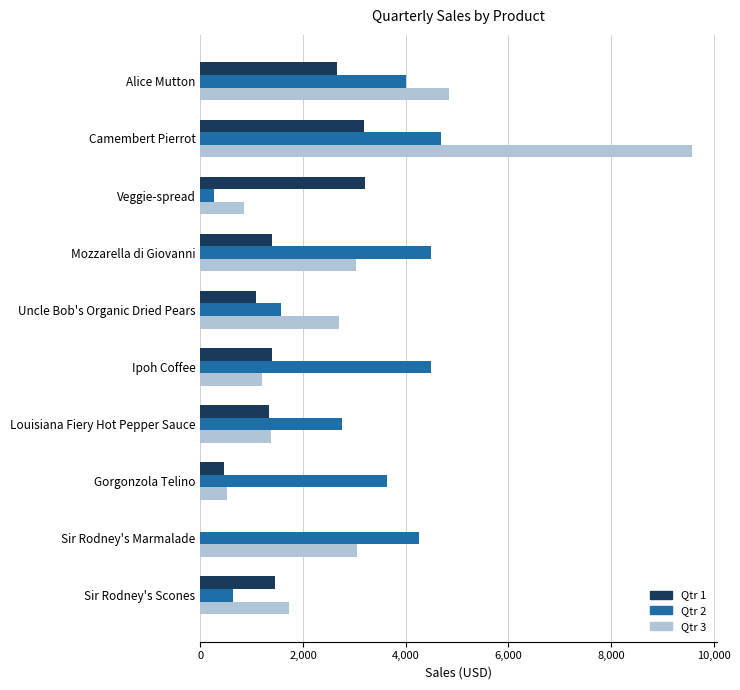

At which category is the sum across all series the highest?

Camembert Pierrot